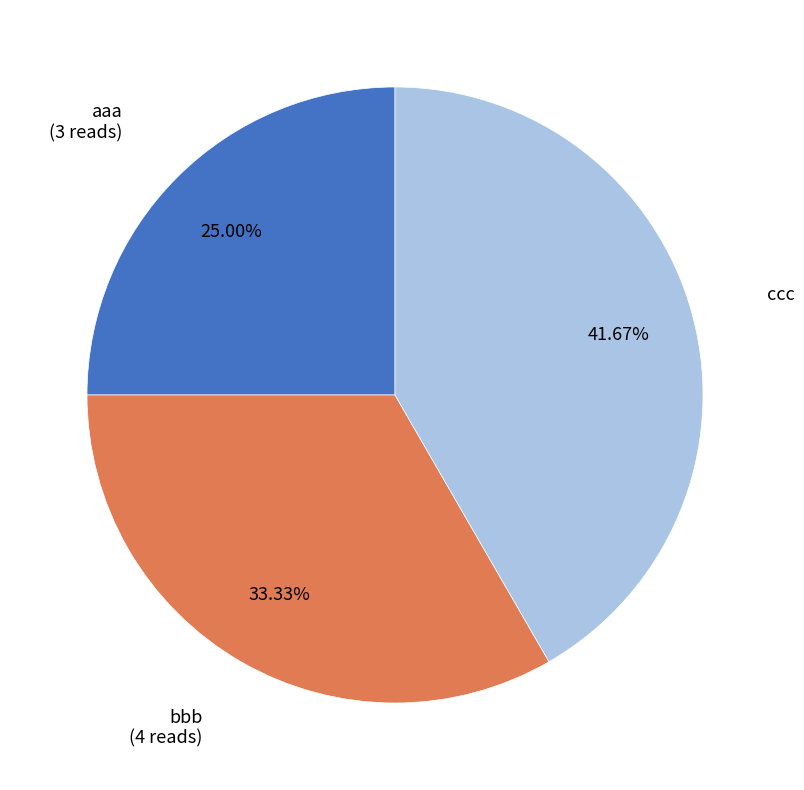

To the nearest percent, what percentage of the pie is bbb?

33%